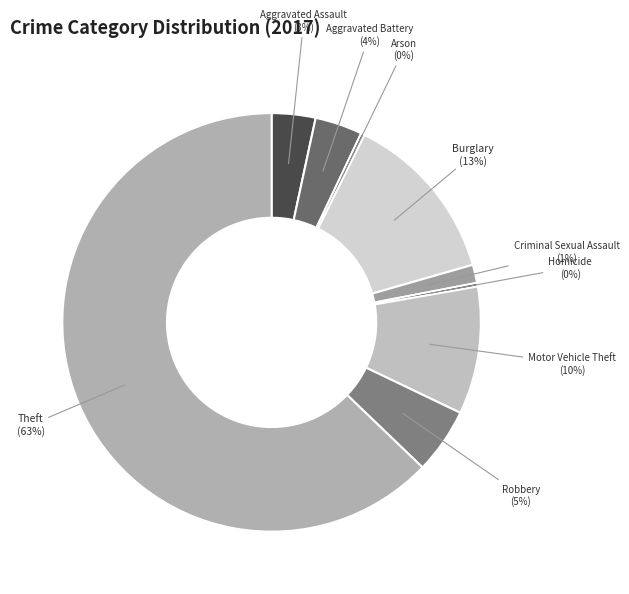

Which has a higher value, Criminal Sexual Assault or Motor Vehicle Theft?

Motor Vehicle Theft